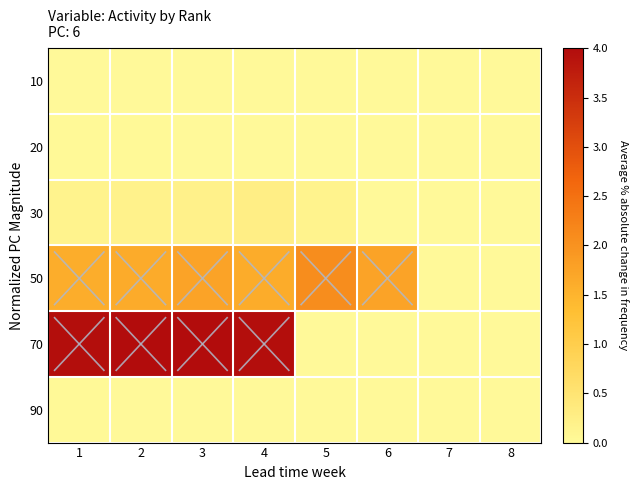

Which has a higher value, 1 or 6?

1